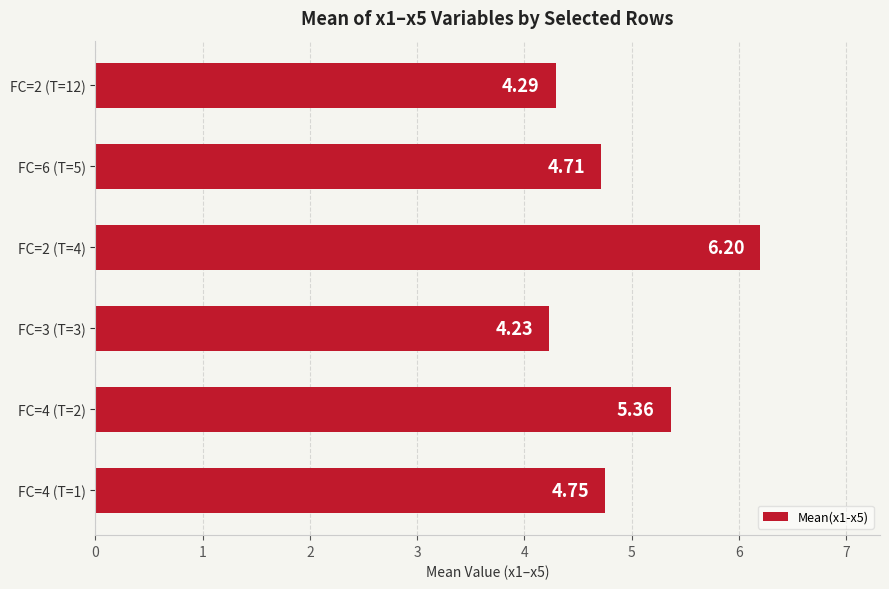

What is the ratio of the value at FC=2 (T=12) to the value at FC=2 (T=4)?

0.7